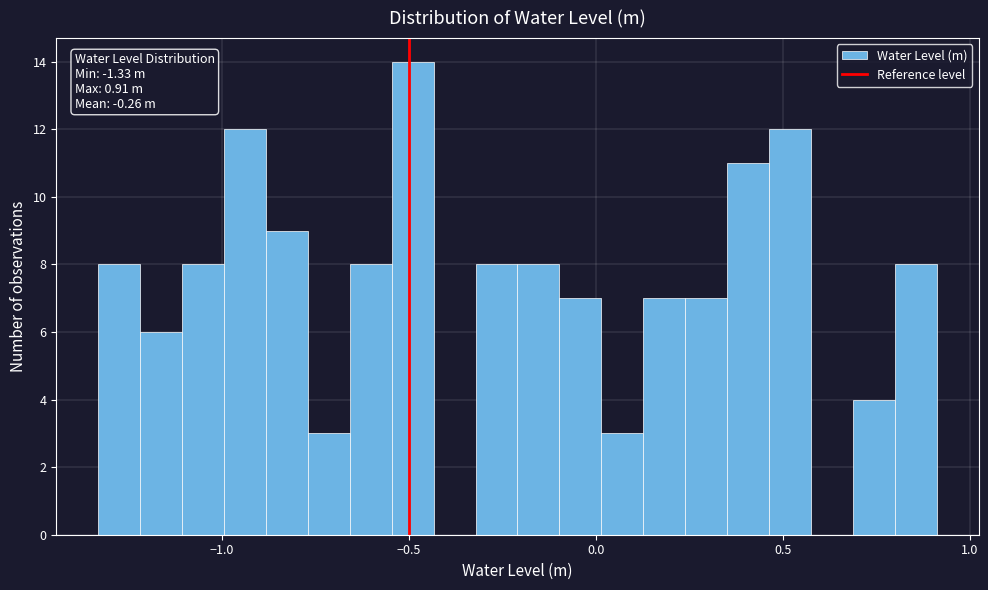

Around what value on the x-axis is the tallest bar? Give the approximate position of its centre, as read against the axis.

-0.50